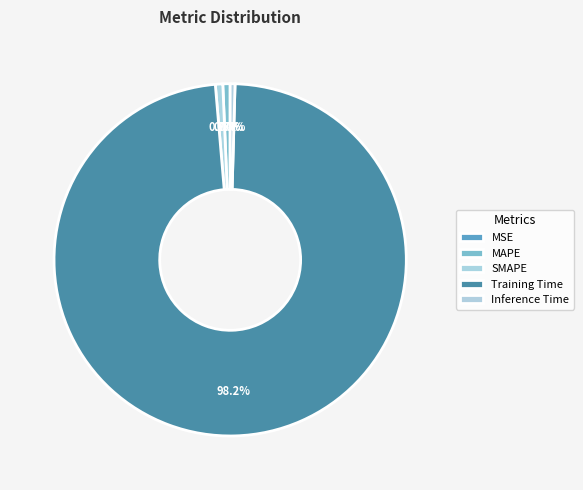

Between MAPE and MSE, which is larger?

MAPE